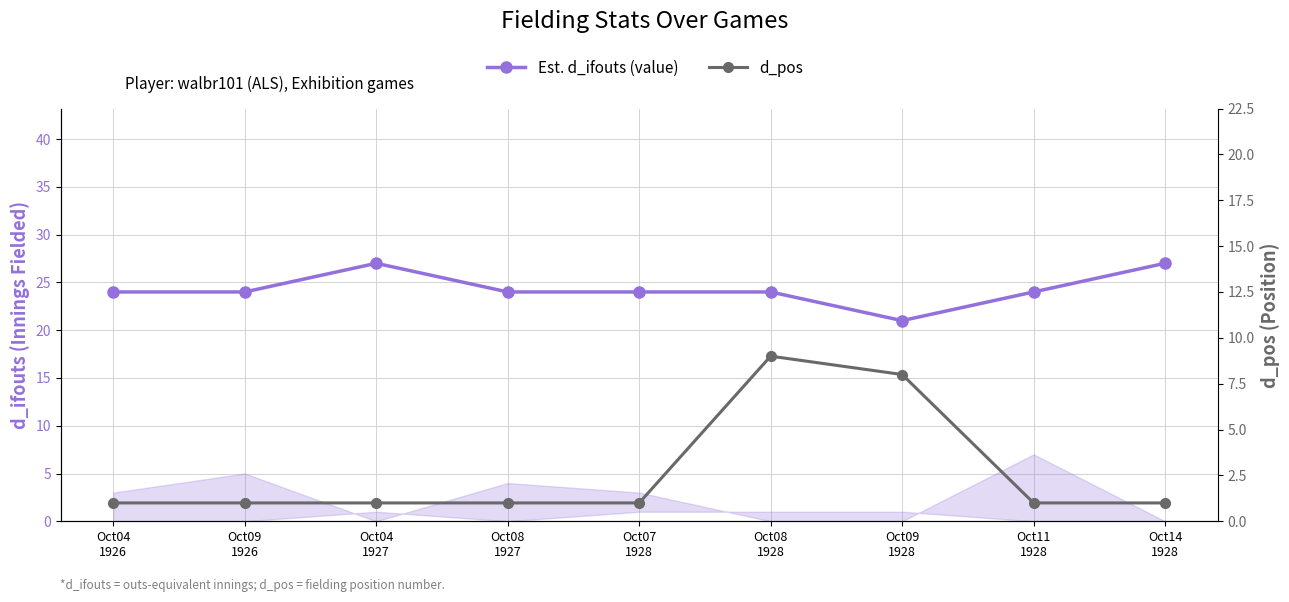

What is the approximate value of Est. d_ifouts (value) at Oct14
1928?

27